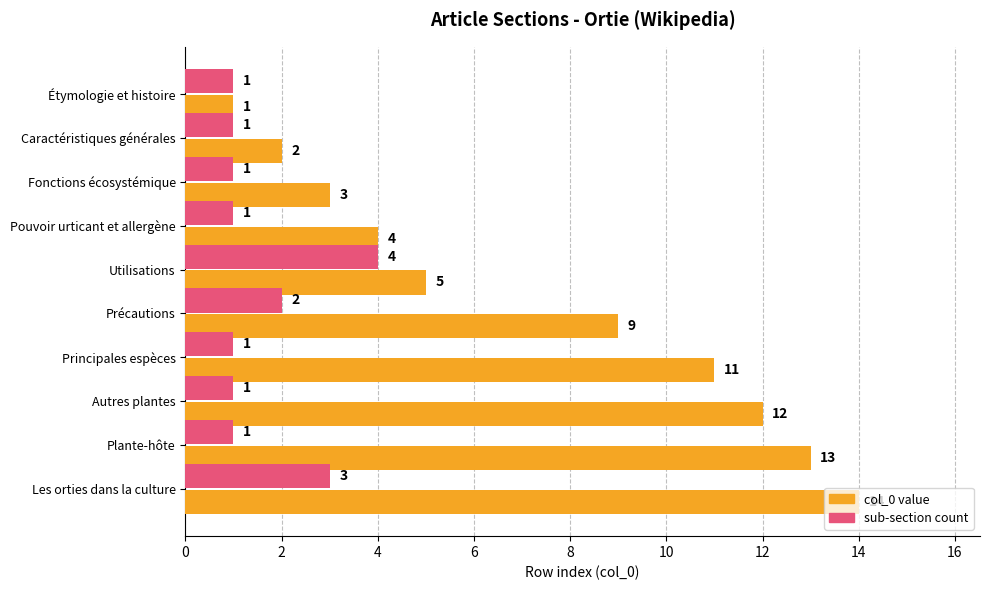

Rank the categories by col_0 value value from lowest to highest.

Étymologie et histoire, Caractéristiques générales, Fonctions écosystémique, Pouvoir urticant et allergène, Utilisations, Précautions, Principales espèces, Autres plantes, Plante-hôte, Les orties dans la culture